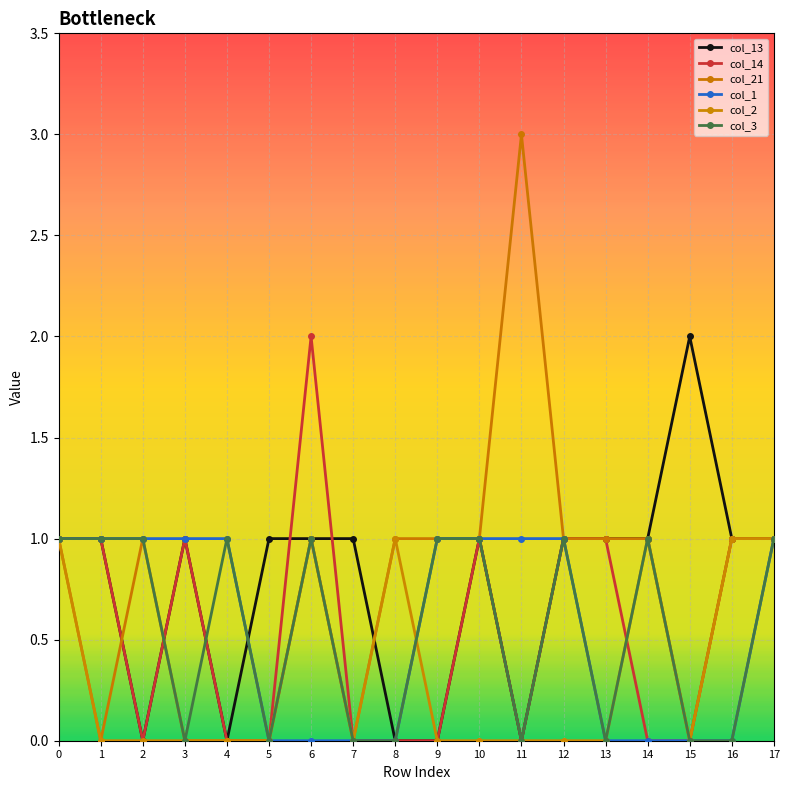

At which category does col_14 reach its first local peak?

3